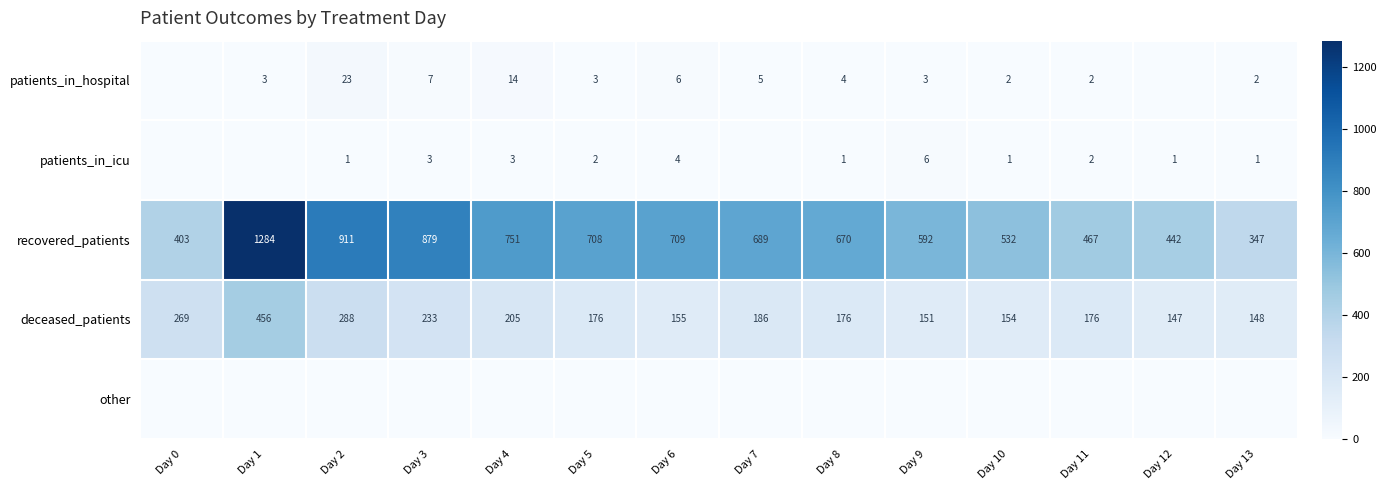

What is the maximum value shown in the chart?

1284